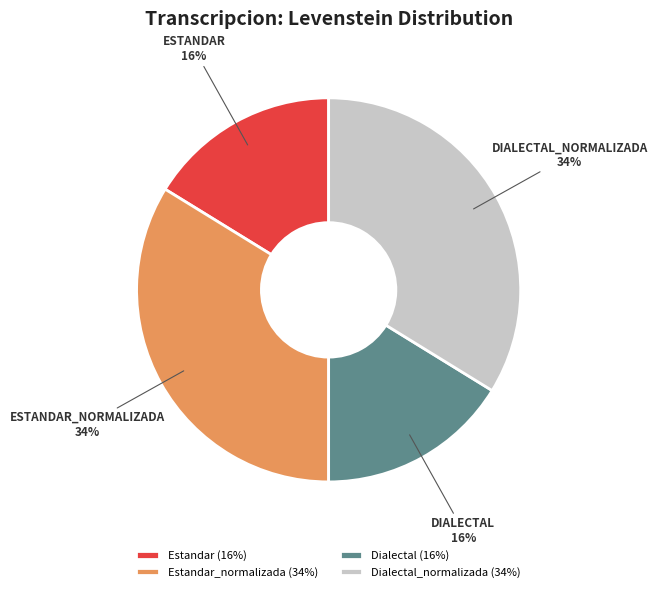

Between Estandar (16%) and Dialectal_normalizada (34%), which is larger?

Dialectal_normalizada (34%)